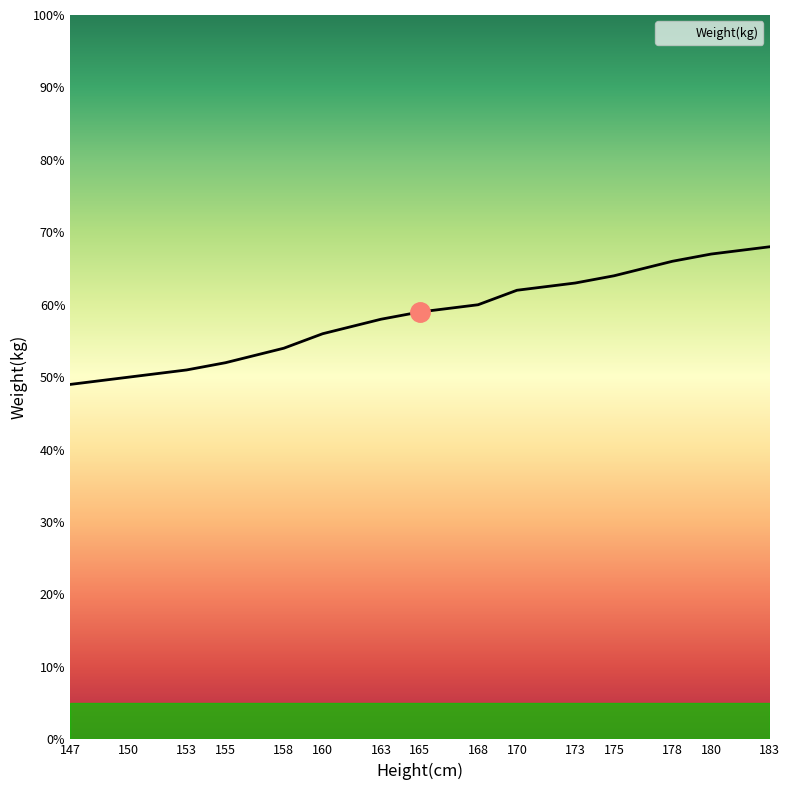

What is the minimum value shown in the chart?

49